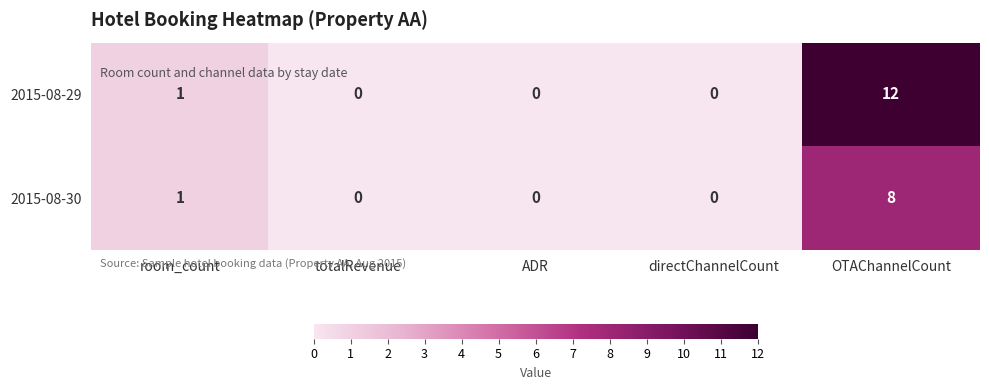

Reading left to right, list all the values displayed in this chart.

2015-08-29: room_count=1	totalRevenue=0	ADR=0	directChannelCount=0	OTAChannelCount=12
2015-08-30: room_count=1	totalRevenue=0	ADR=0	directChannelCount=0	OTAChannelCount=8